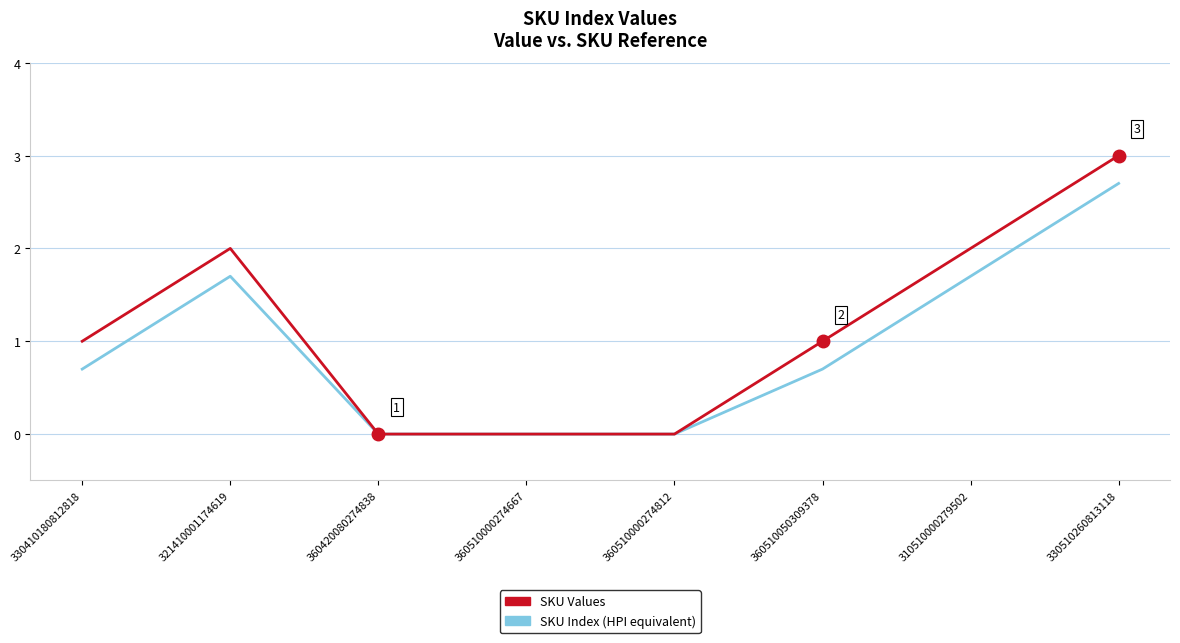

What is the sum of the SKU Values values at 360510050309378 and 360510000274812?

1.0